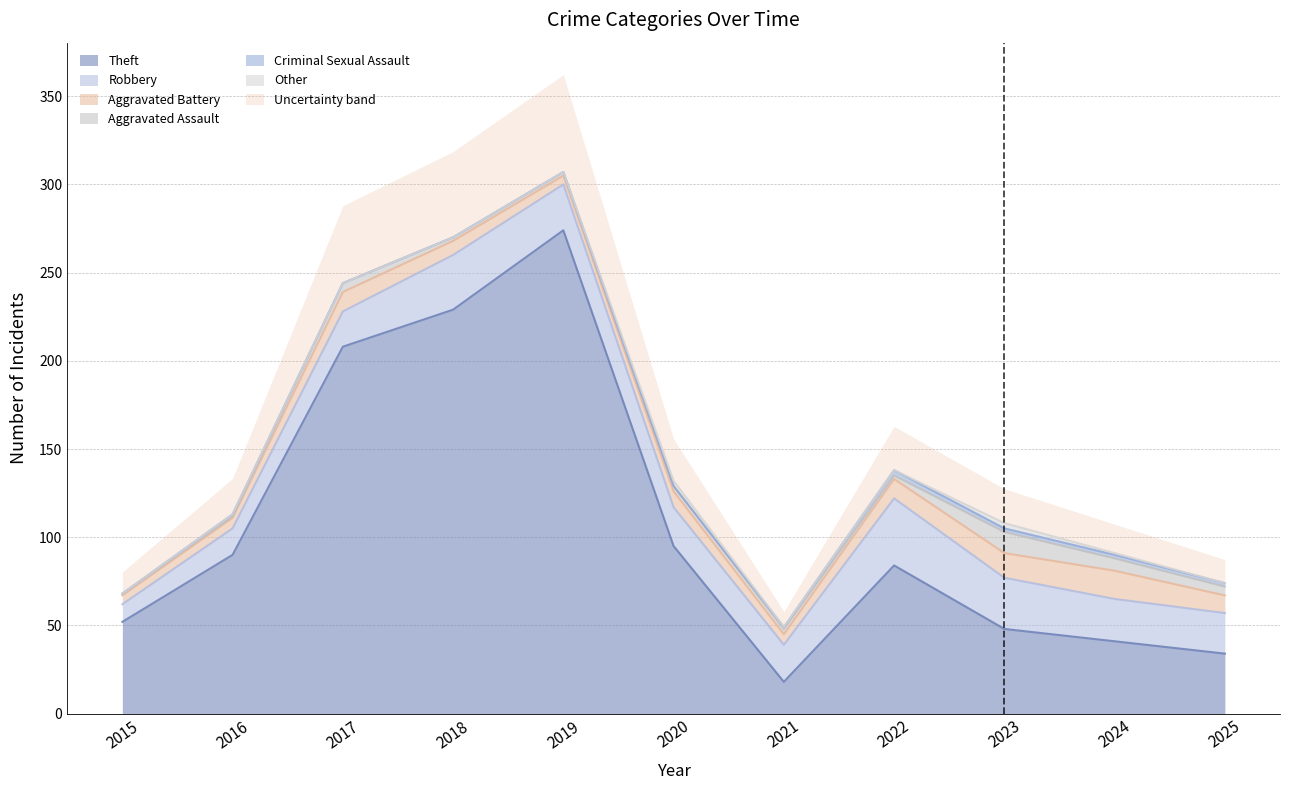

Reading right to left, extract all data points from this chart.

Theft: 2025=34	2024=41	2023=48	2022=84	2021=18	2020=95	2019=274	2018=229	2017=208	2016=90	2015=52
Robbery: 2025=23	2024=24	2023=29	2022=38	2021=21	2020=22	2019=26	2018=31	2017=20	2016=15	2015=10
Aggravated Battery: 2025=10	2024=16	2023=14	2022=11	2021=6	2020=9	2019=5	2018=8	2017=11	2016=6	2015=5
Aggravated Assault: 2025=5	2024=7	2023=12	2022=2	2021=3	2020=3	2019=2	2018=2	2017=5	2016=1	2015=1
Criminal Sexual Assault: 2025=2	2024=2	2023=2	2022=3	2021=1	2020=0	2019=0	2018=0	2017=0	2016=1	2015=0
Other: 2025=0	2024=1	2023=3	2022=0	2021=0	2020=3	2019=0	2018=0	2017=0	2016=0	2015=0